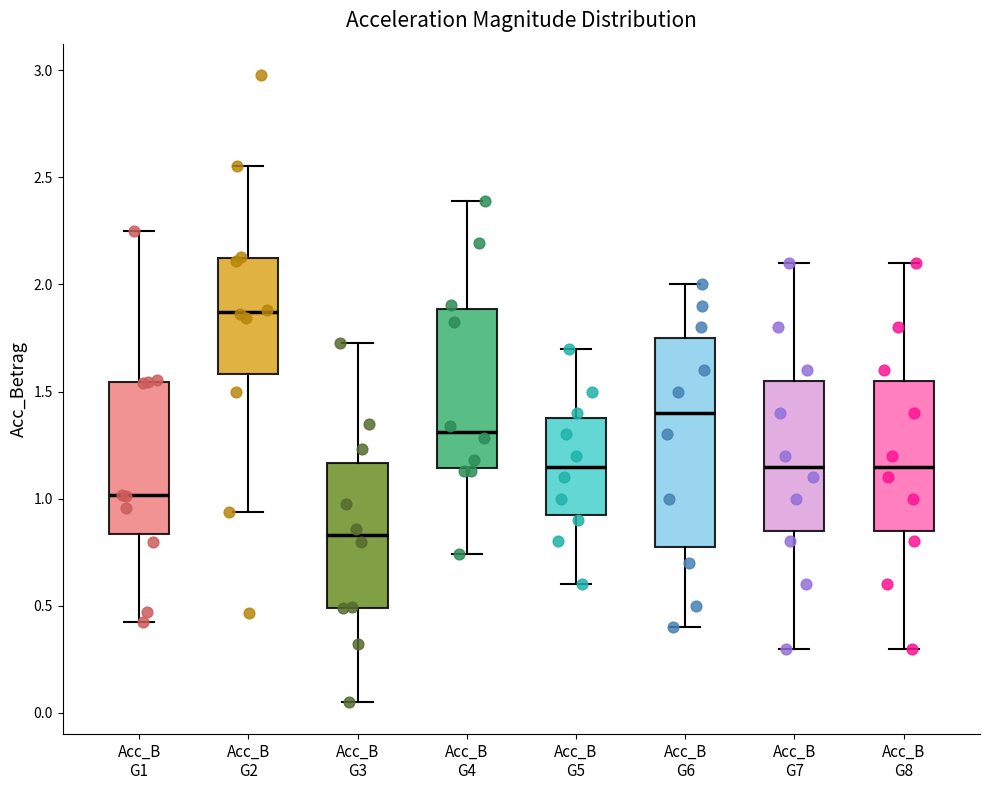

Reading left to right, transcribe this box plot: for each box, give where its median line is, the range the box spans, and where its two whiskers end, as read against the y-axis. The values are not printed on the chart, so give them approximately, as read against the axis.

Acc_B G1: median 1.00, box 0.85 to 1.55, whiskers 0.40 to 2.25
Acc_B G2: median 1.85, box 1.60 to 2.10, whiskers 0.95 to 2.55
Acc_B G3: median 0.85, box 0.50 to 1.15, whiskers 0.05 to 1.70
Acc_B G4: median 1.30, box 1.15 to 1.90, whiskers 0.75 to 2.40
Acc_B G5: median 1.15, box 0.95 to 1.40, whiskers 0.60 to 1.70
Acc_B G6: median 1.40, box 0.80 to 1.75, whiskers 0.40 to 2.00
Acc_B G7: median 1.15, box 0.85 to 1.55, whiskers 0.30 to 2.10
Acc_B G8: median 1.15, box 0.85 to 1.55, whiskers 0.30 to 2.10